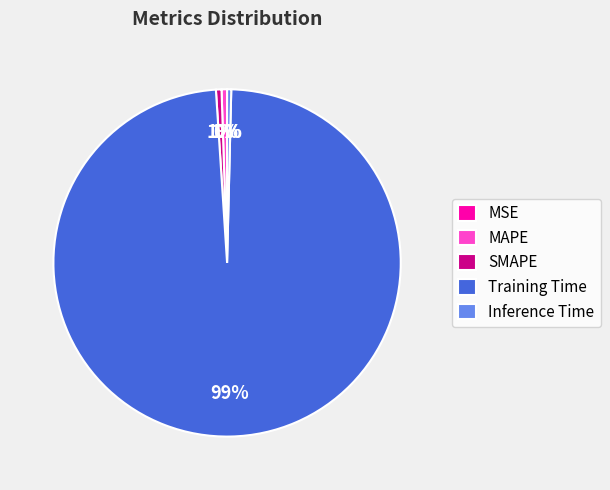

How many segments does this pie chart have?

5